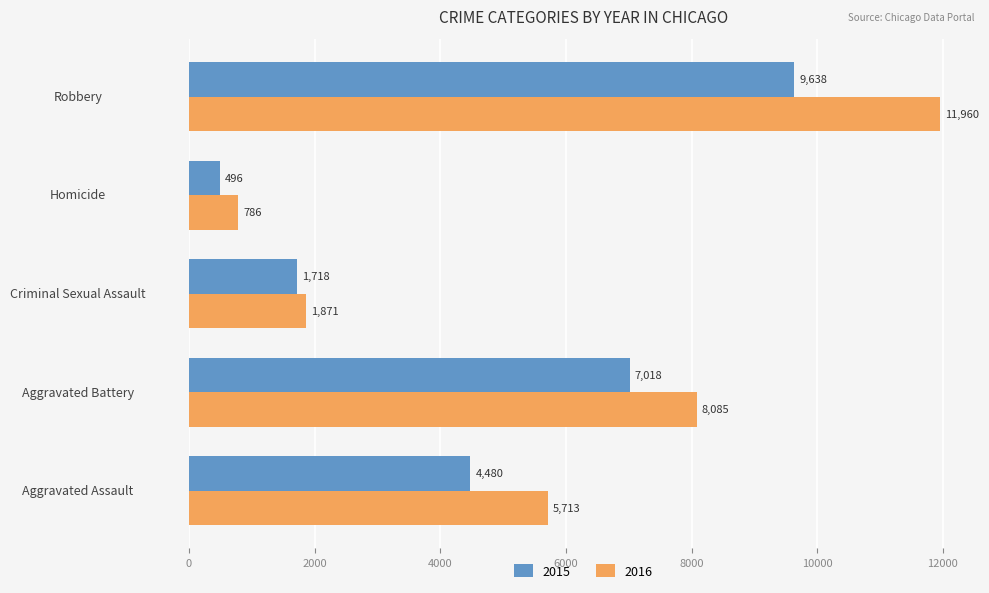

At which category is the sum across all series the highest?

Robbery